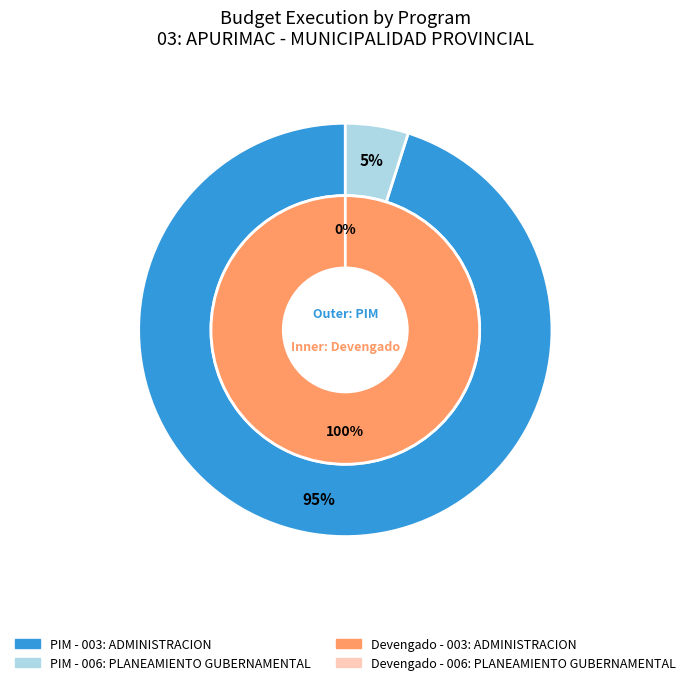

At 003: ADMINISTRACION, list the series in order from smallest to largest.

ejecucion_devengado, pim